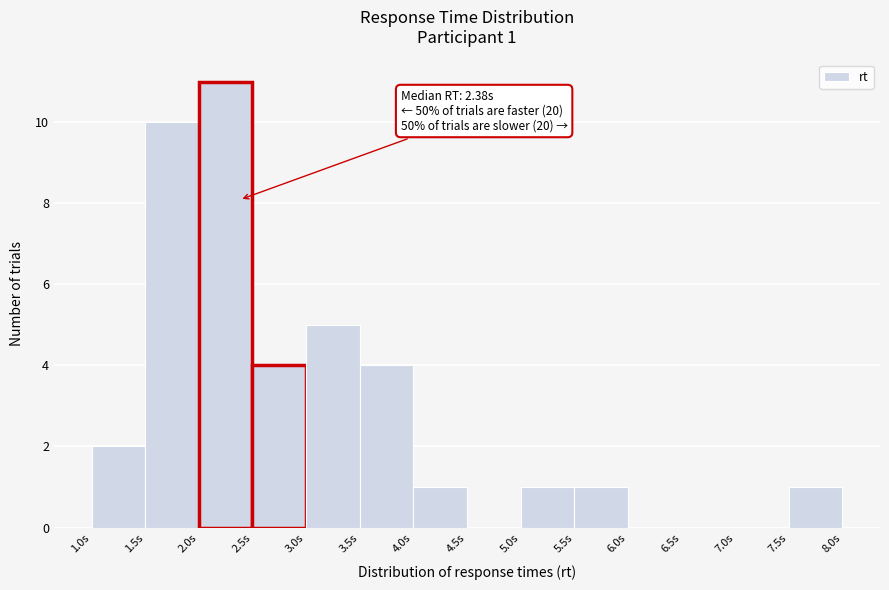

Which range on the x-axis has the tallest bar?

2.0 to 2.5